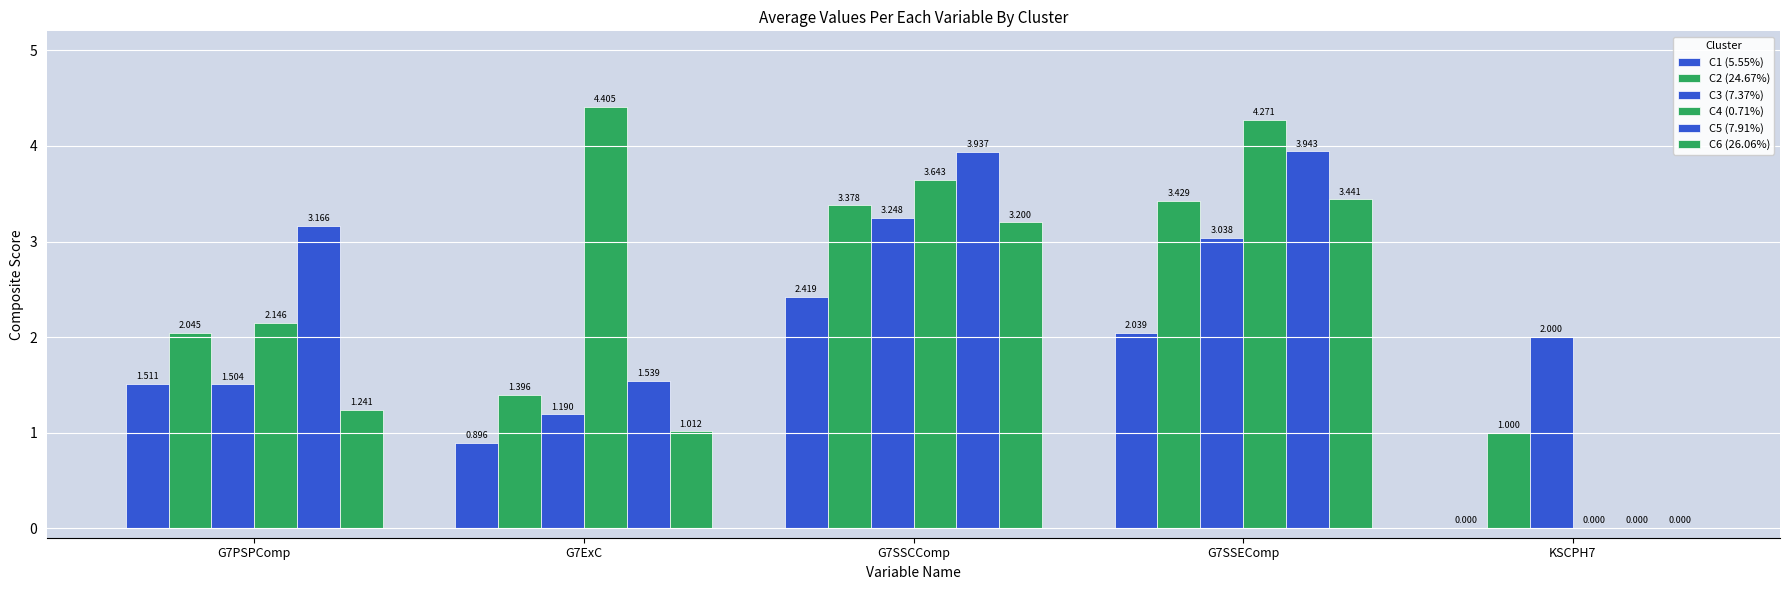

How many values in C6 (26.06%) are above zero?

4